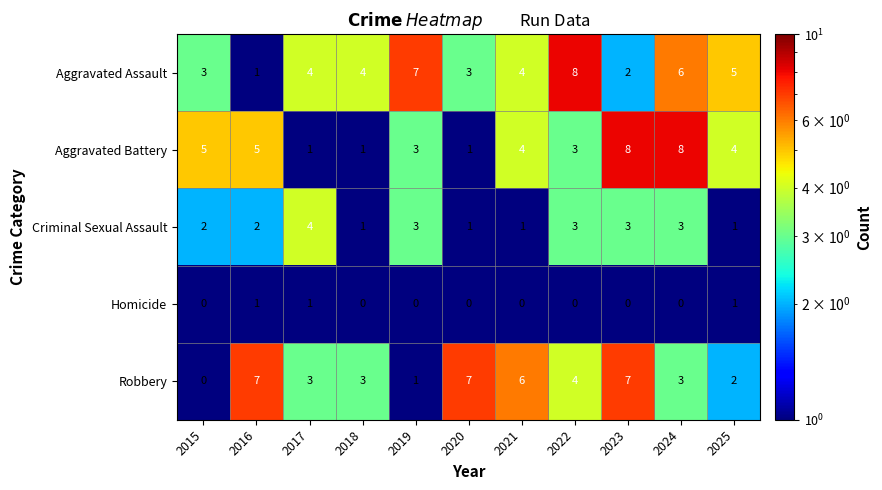

What is the difference between the highest and lowest values at 2019?

7